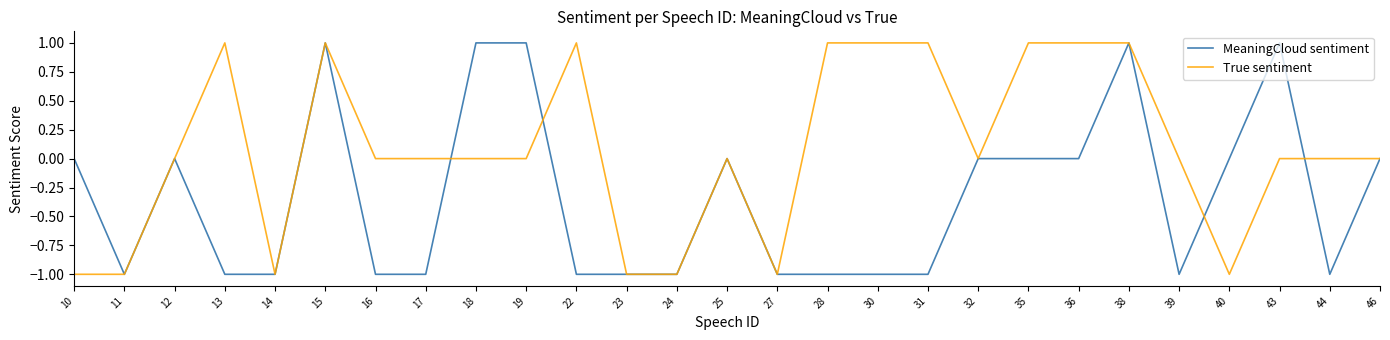

How many True sentiment values are between -1 and 1?

27